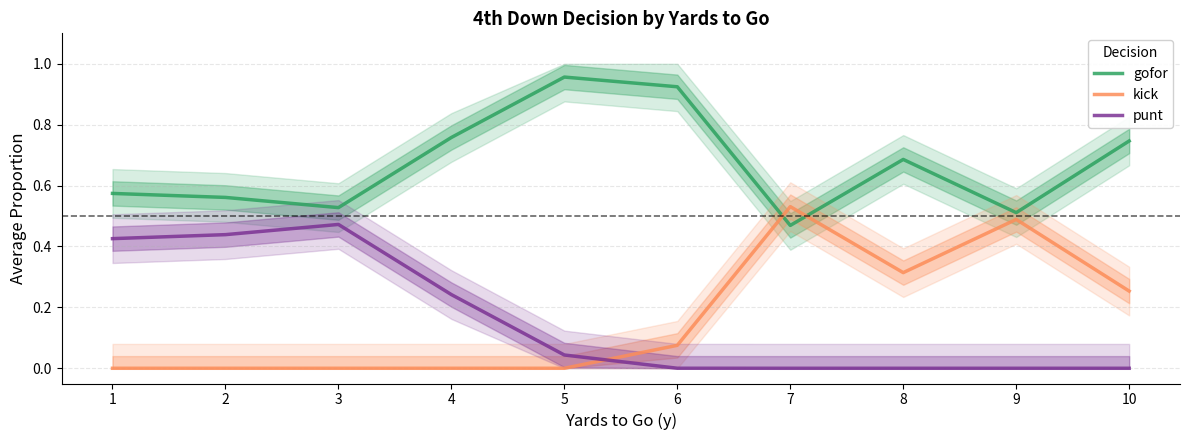

Between which two adjacent categories do kick and gofor first intersect?

6 and 7